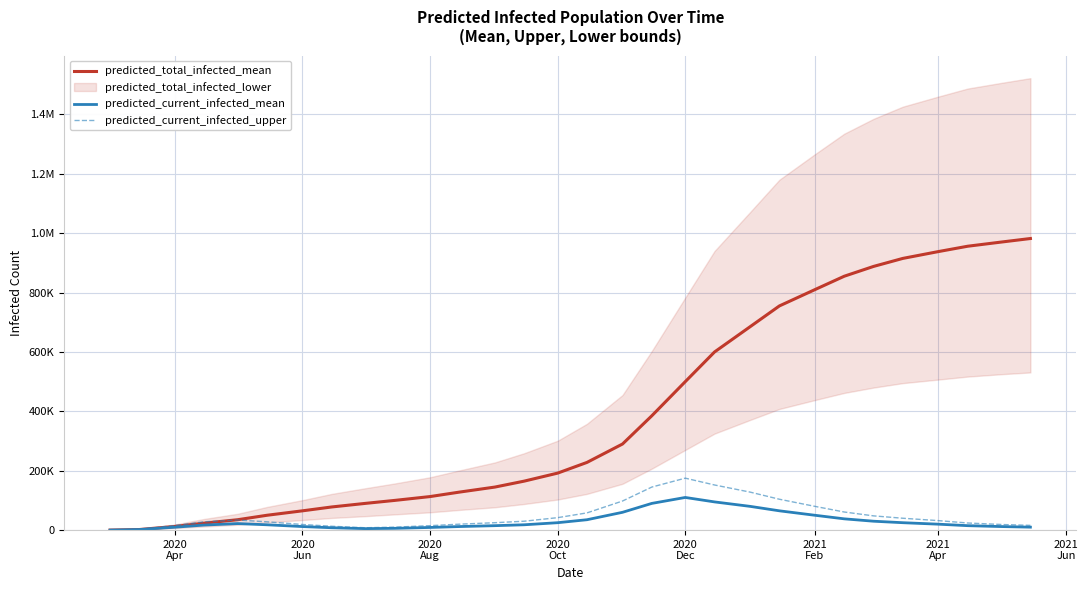

How many interior local peaks does the predicted_current_infected_mean series have?

2